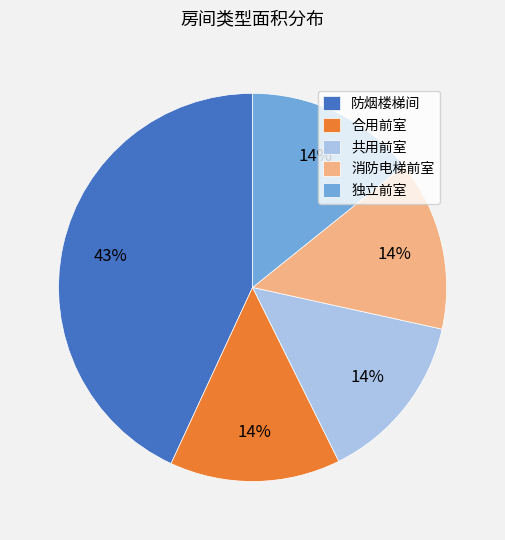

Does any single category account for the majority?

No